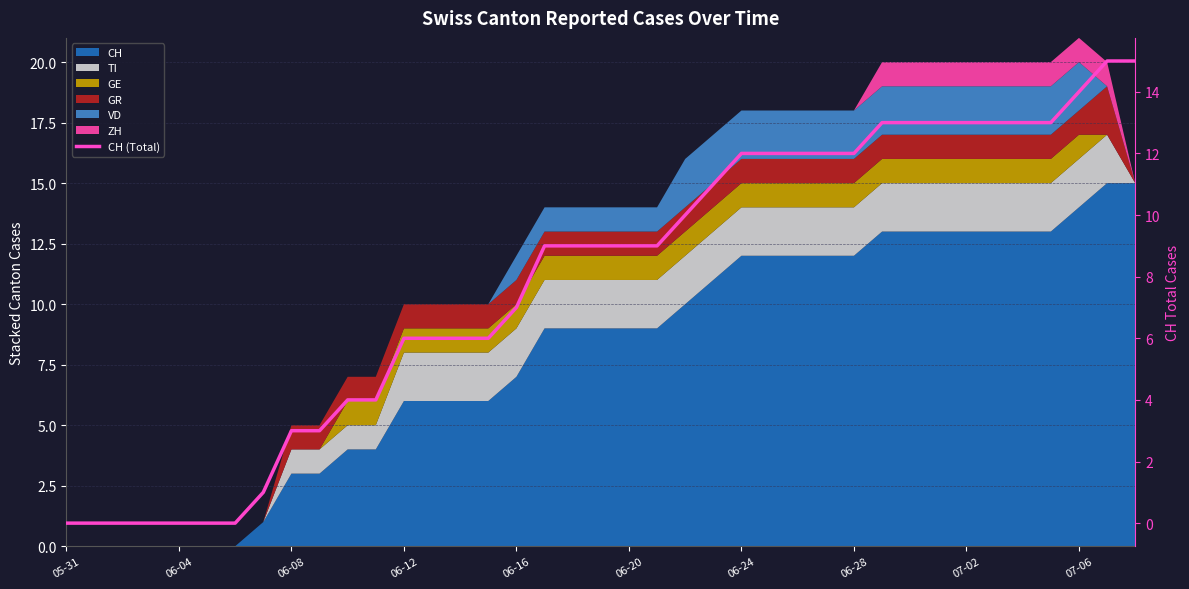

Is it true that the value at 30 is 13?

True